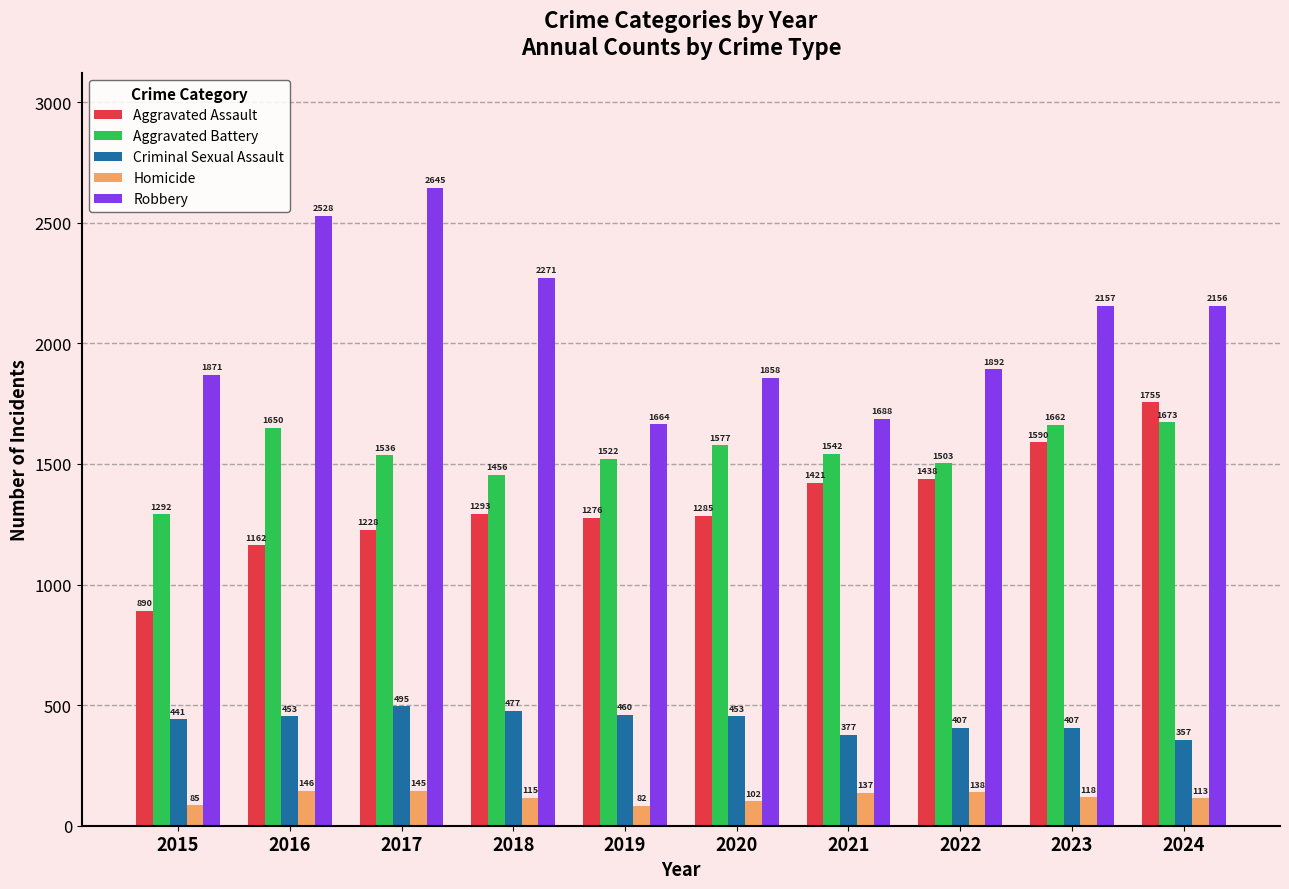

True or false: Robbery has a value of 1068 at 2019.

False